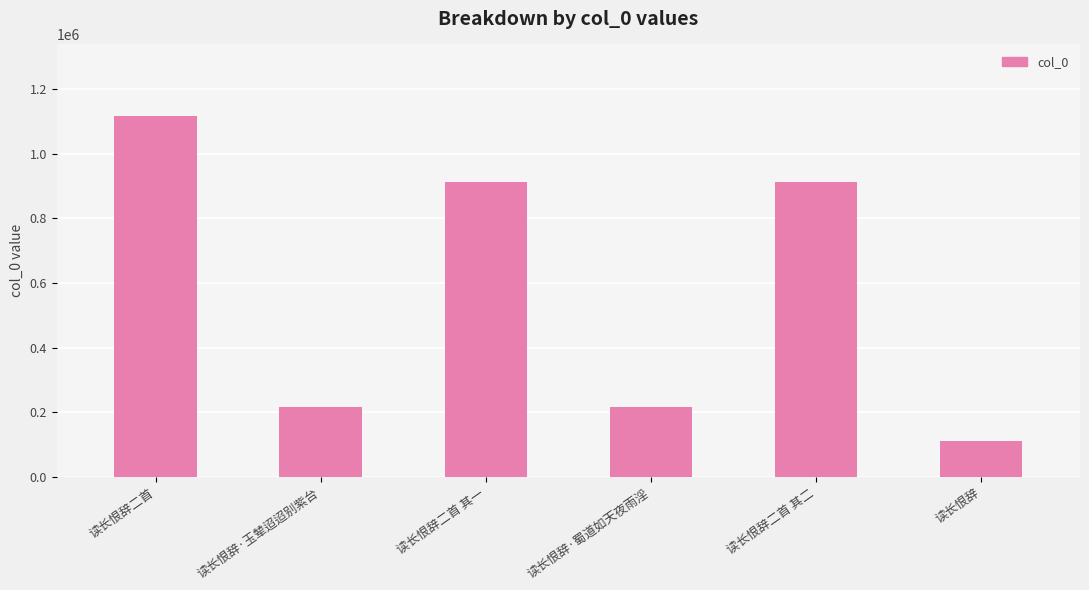

Which label corresponds to the smallest value in the chart?

读长恨辞